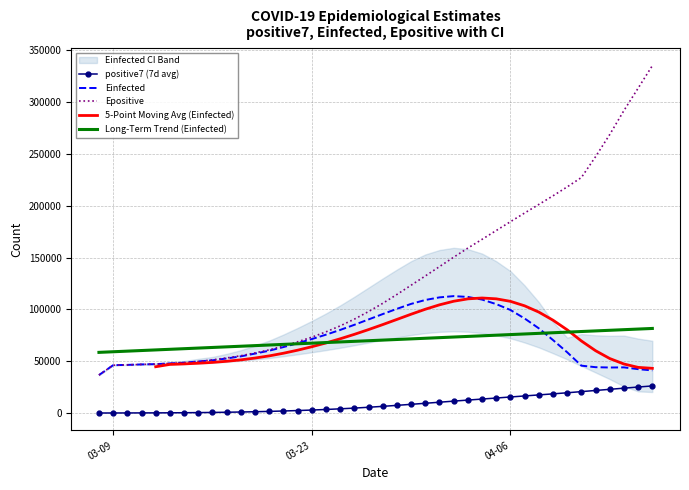

What is the highest value of the Long-Term Trend (Einfected) series?

81704.3